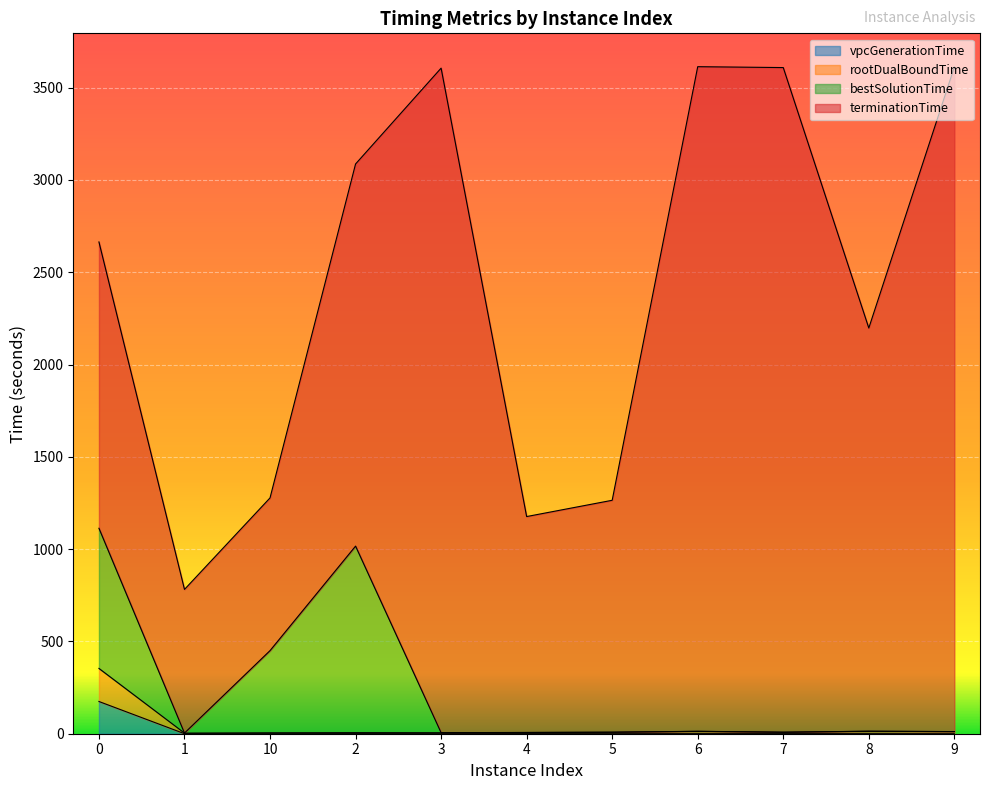

What is the maximum value for vpcGenerationTime?

174.5